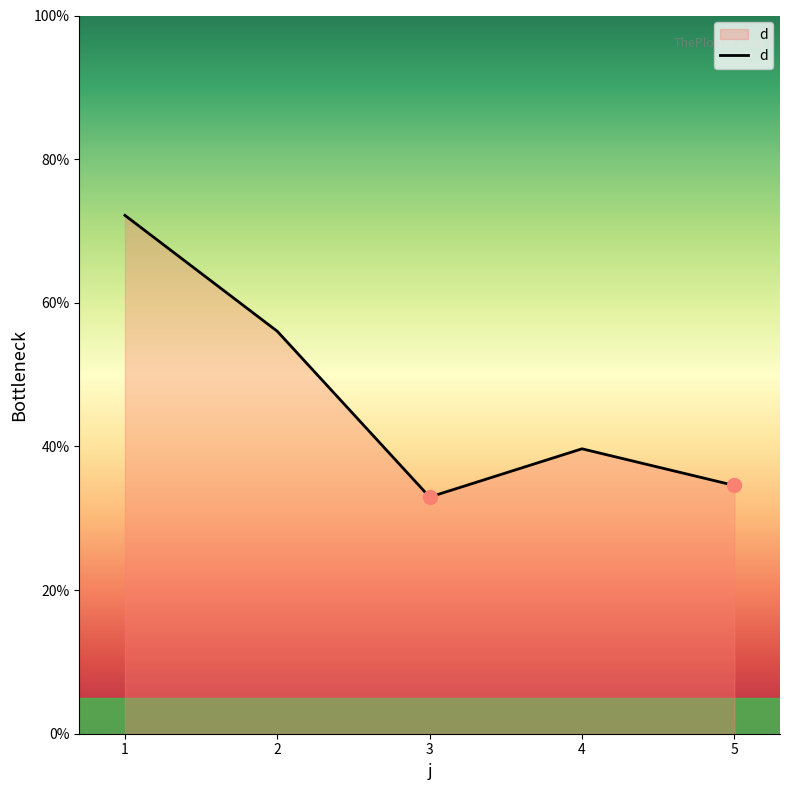

Rank the categories by value from highest to lowest.

1, 2, 4, 5, 3